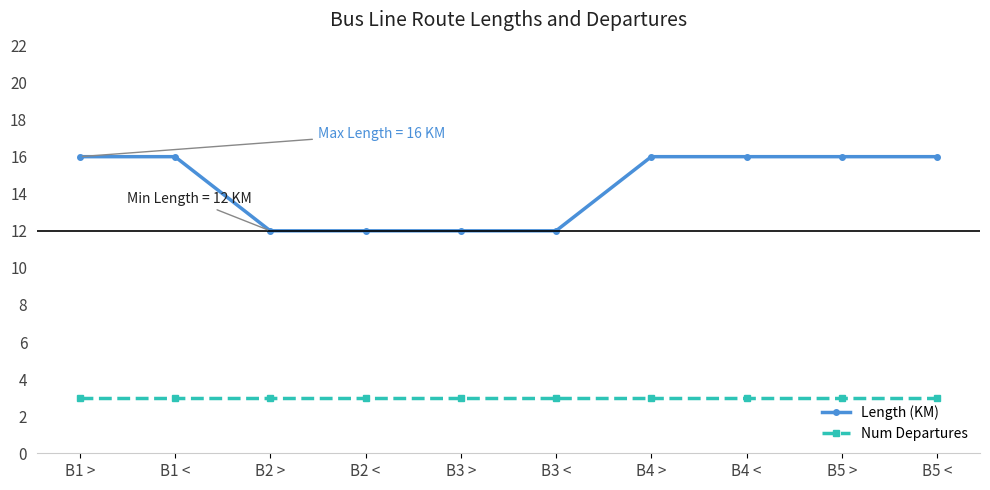

What is the value of the Length (KM) point at the 2nd from the left?

16